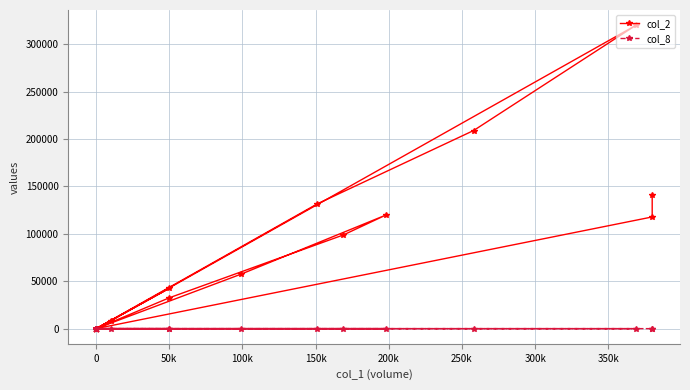

True or false: col_2 and col_8 intersect in this chart.

False